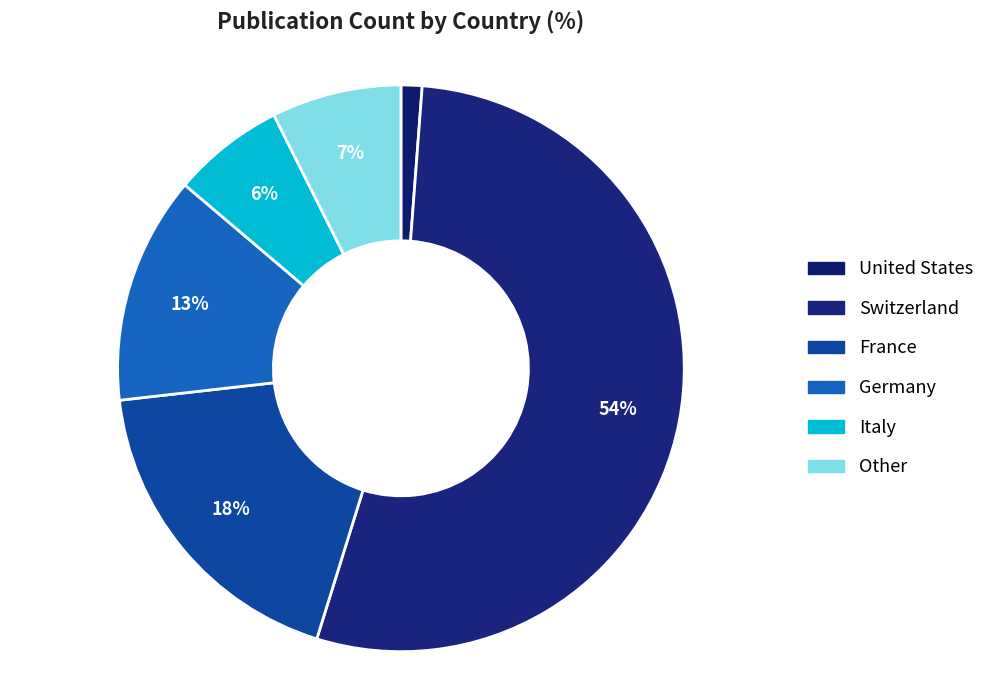

Count the number of slices in the pie.

6